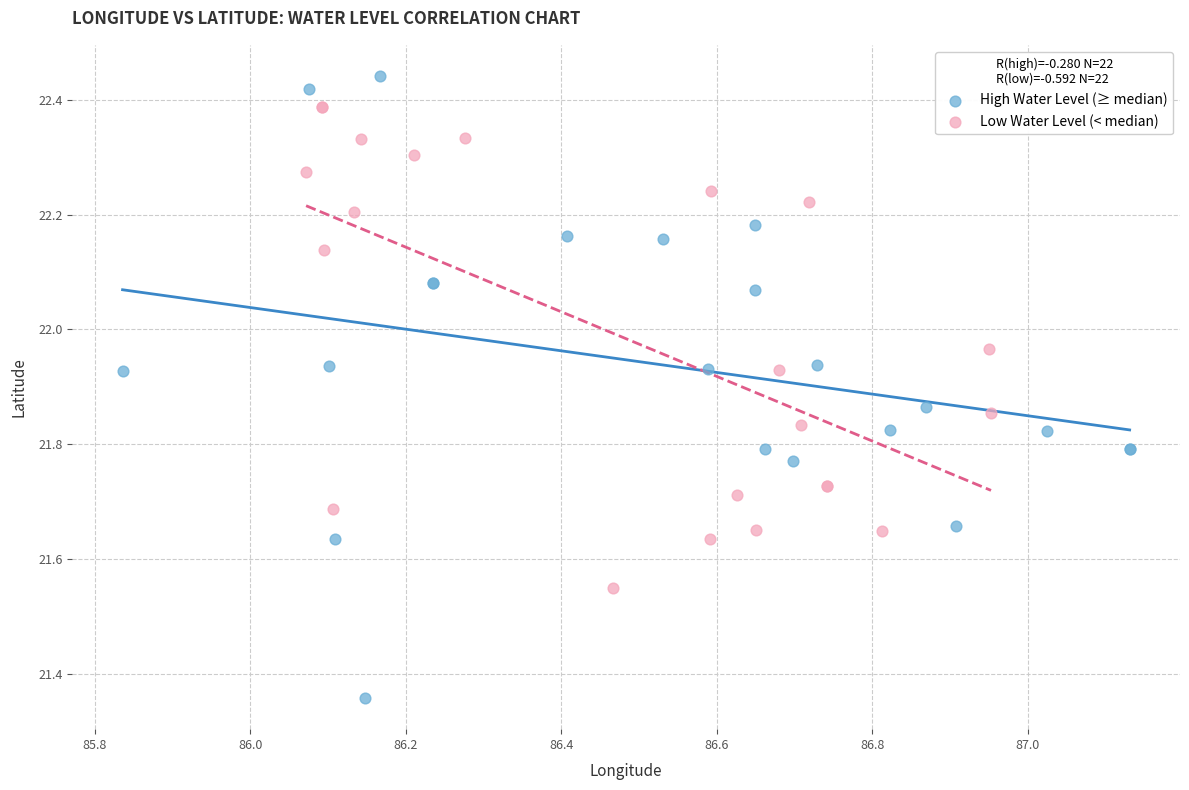

What are all the series names shown in the legend?

High Water Level (≥ median), Low Water Level (< median)